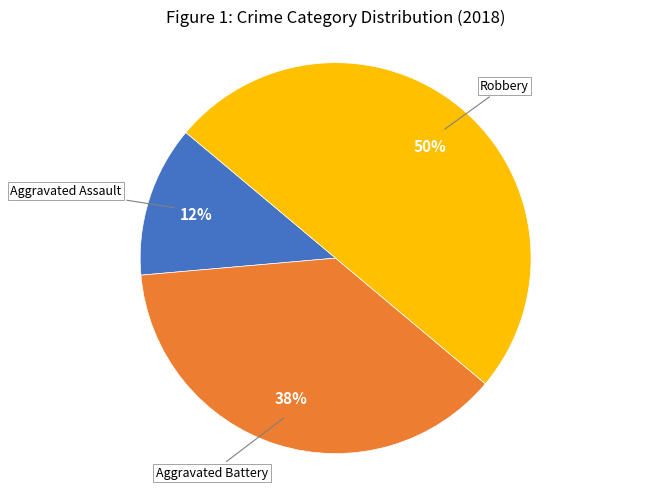

To the nearest percent, what is the average slice percentage?

33%